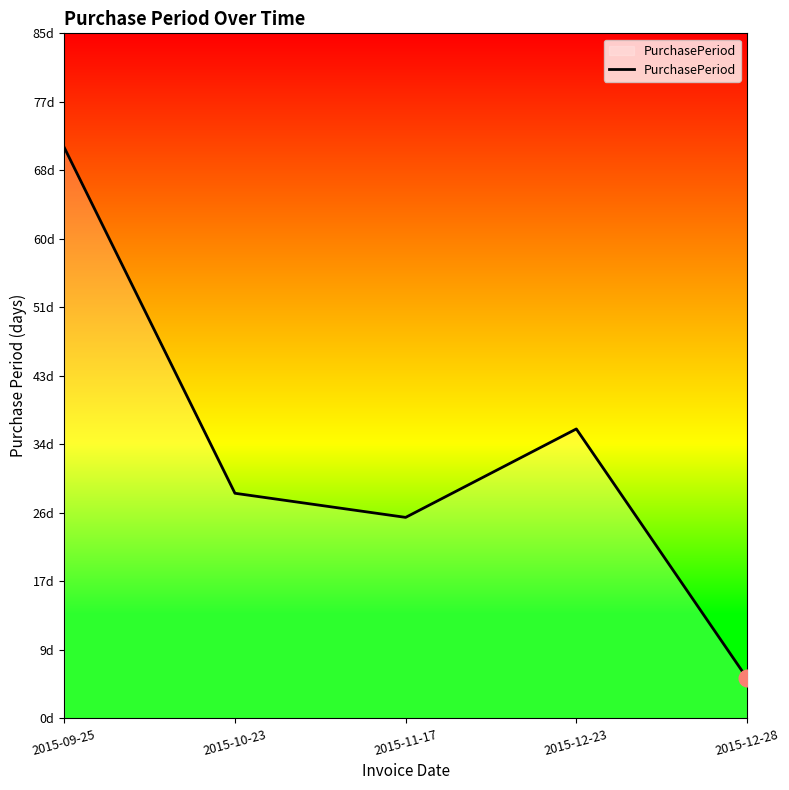

Where is the data nearest to the value 38?

2015-12-23